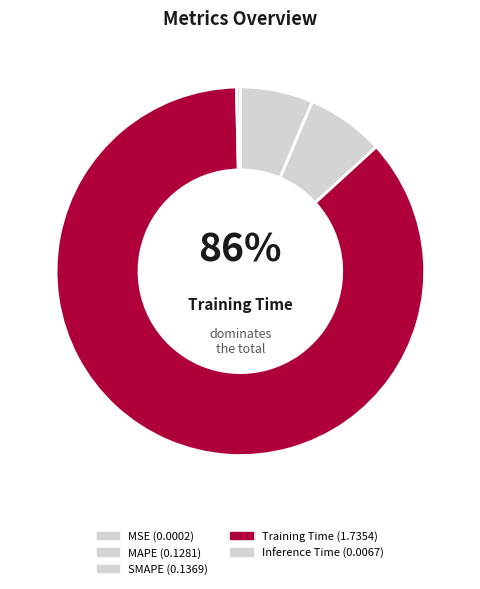

To the nearest percent, what is the average slice percentage?

20%